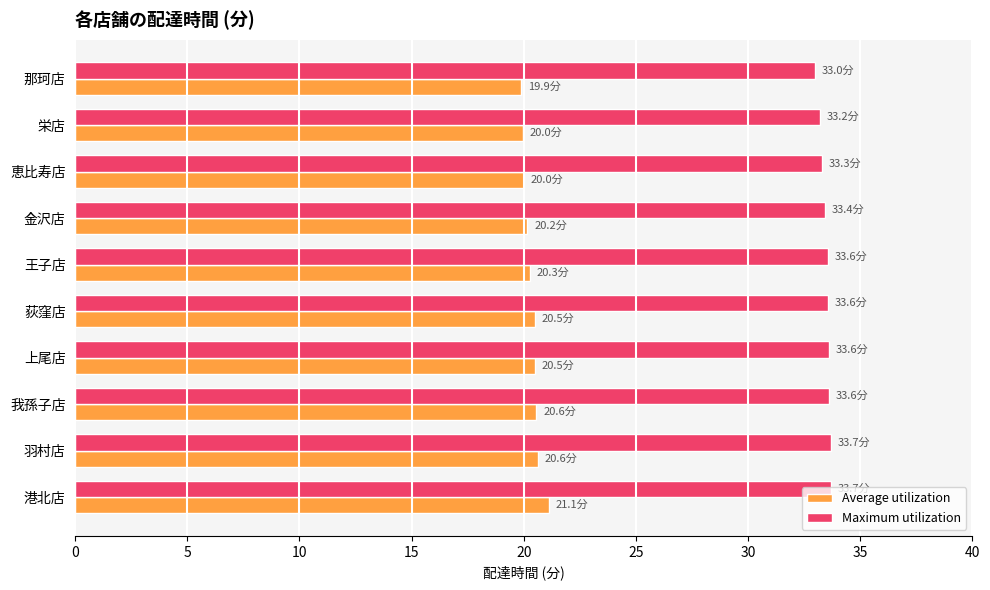

What is the total value across all series at 荻窪店?

54.1